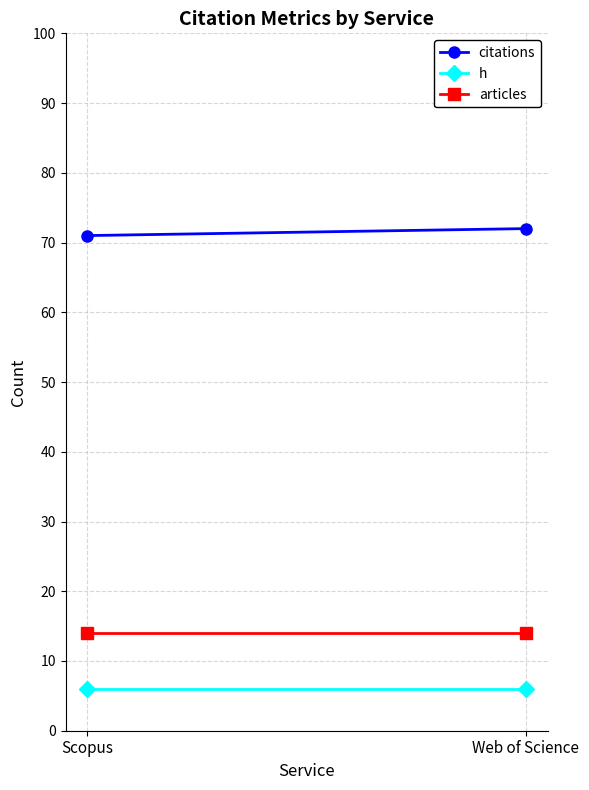

At which category is the sum across all series the highest?

Web of Science